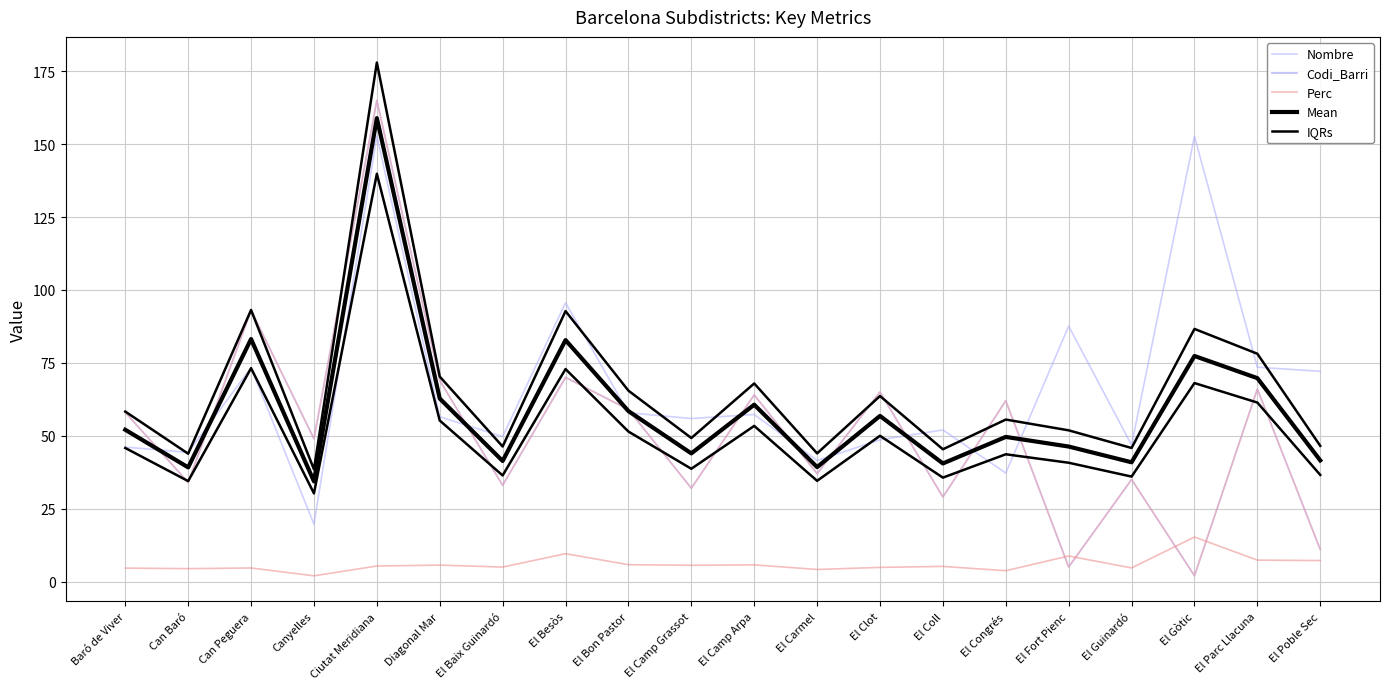

At which category is the sum across all series the highest?

Ciutat Meridiana